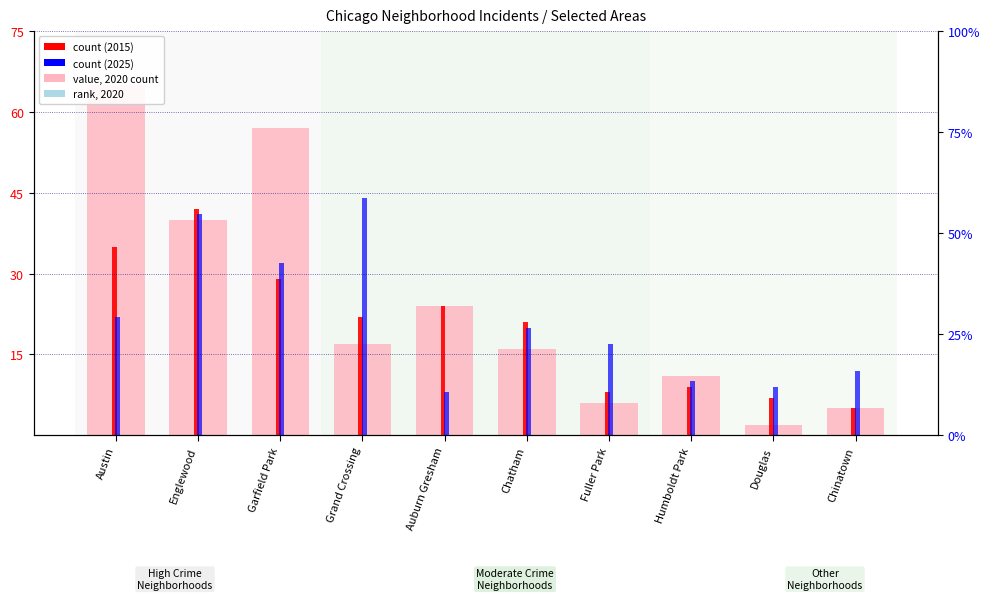

At which label does 2025 count reach its peak?

Grand Crossing